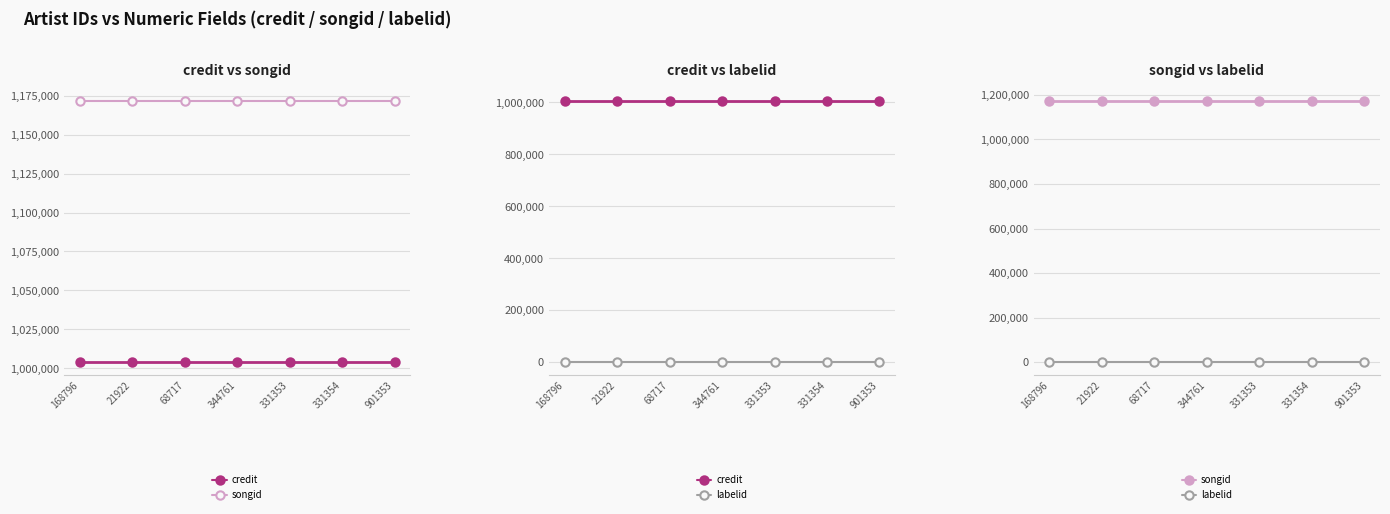

What is the sum of the songid values at 68717 and 168796?

2342860